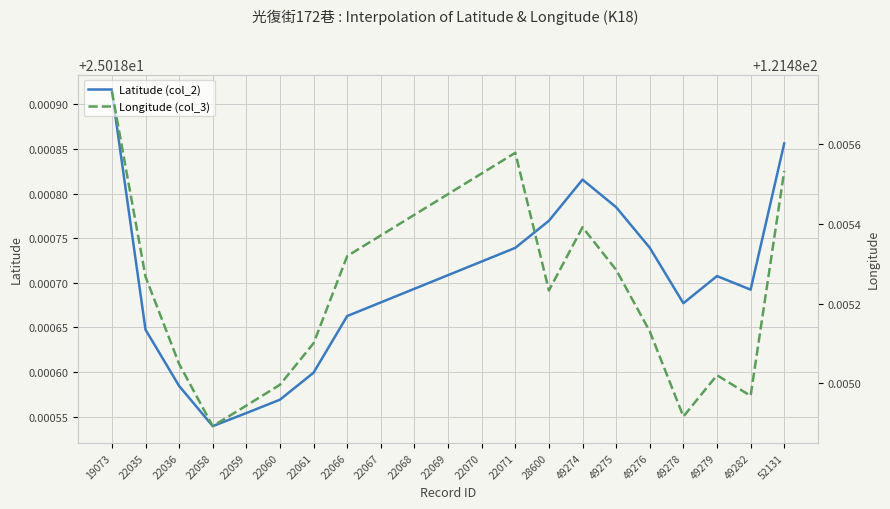

Which category has the lowest value in the Latitude (col_2) series?

22058